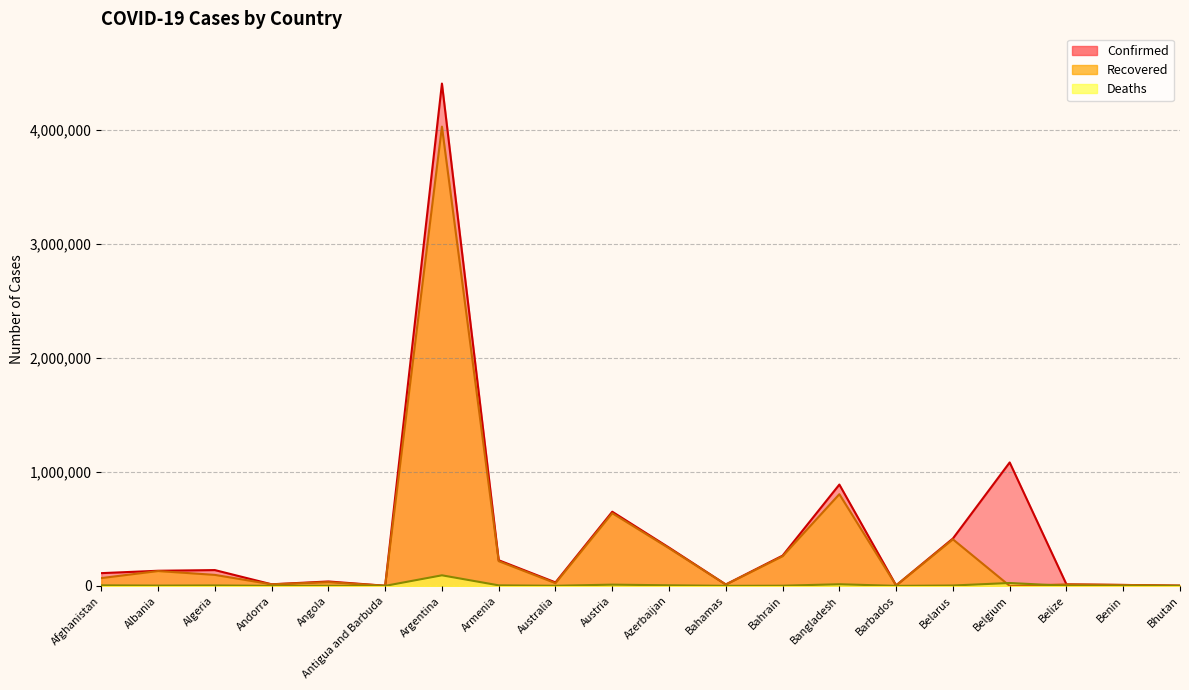

How many lines are shown in the chart?

3